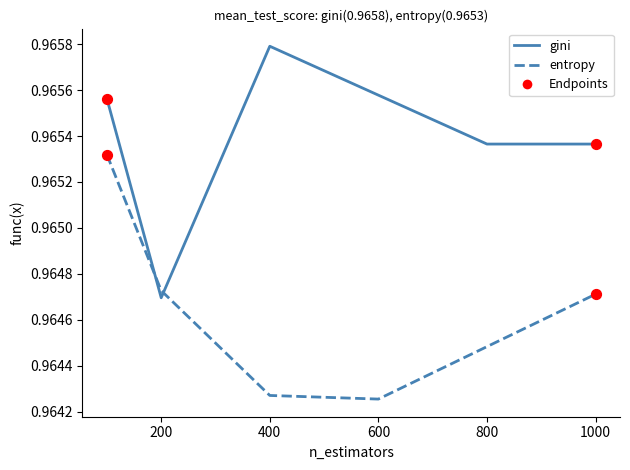

At how many categories does at least one series exceed 0?

6